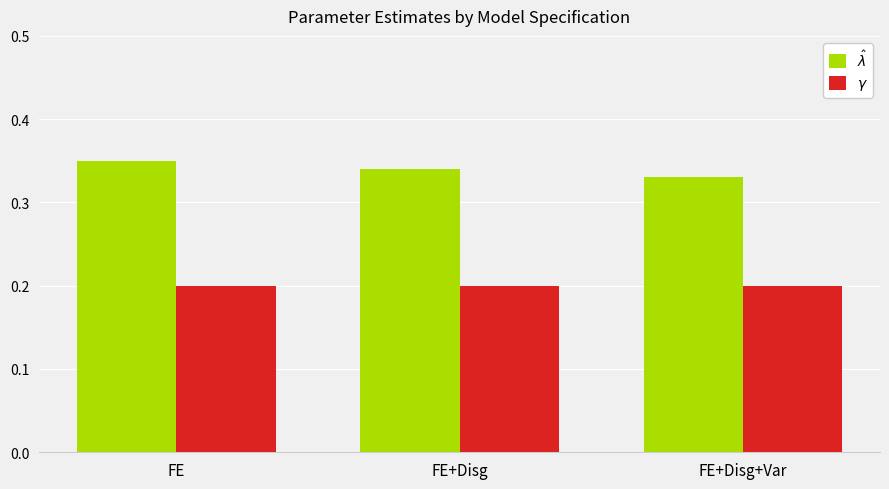

Is it true that $\gamma$ equals 0.2 at FE?

True